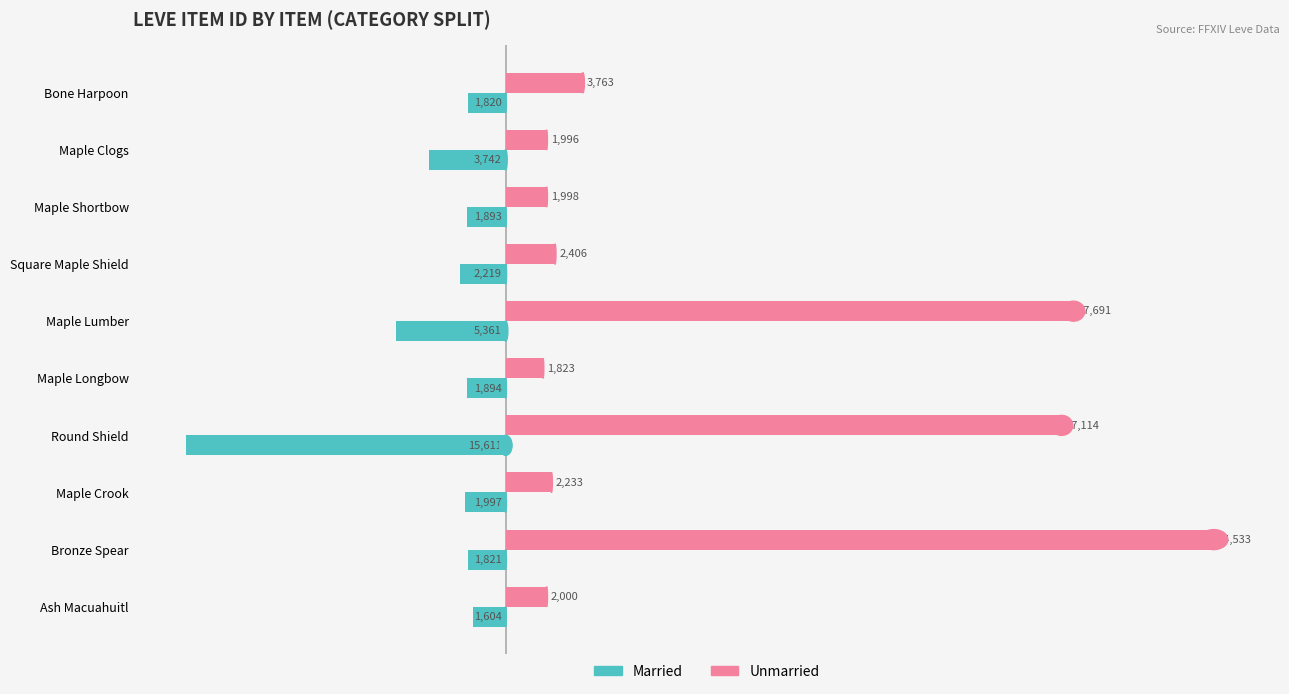

Where is Married nearest to the value -8607?

Maple Lumber